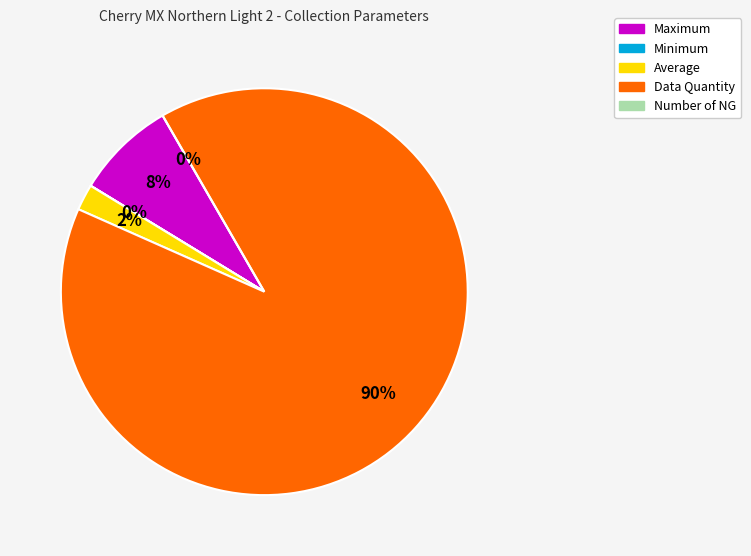

What is the smallest slice in the pie chart?

Number of NG